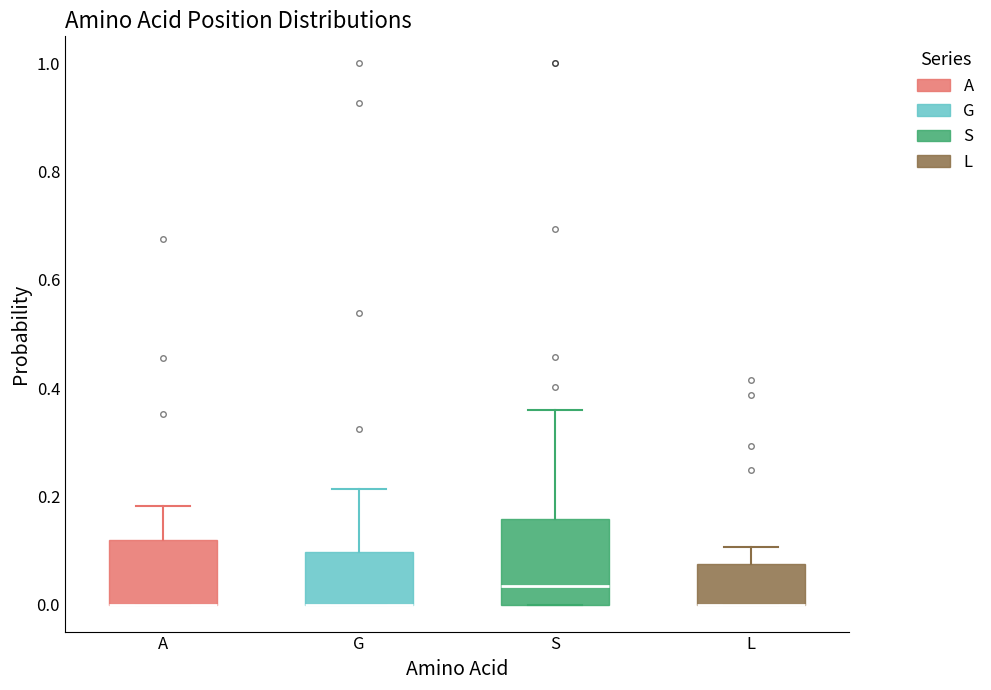

Where does the upper whisker of the box for G end on the y-axis? The values are not printed on the chart, so give them approximately, as read against the axis.

0.22